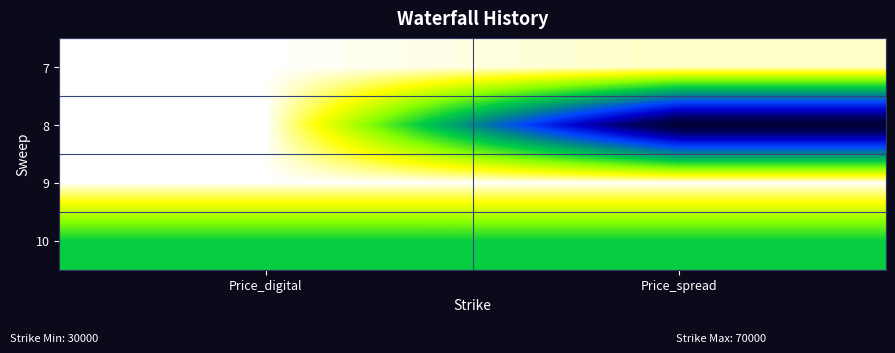

Reading left to right, transcribe all the data shown in this chart.

7: Price_digital=-78.9	Price_spread=-842.0
8: Price_digital=-16.3	Price_spread=-27065.4
9: Price_digital=-92.5	Price_spread=-105.6
10: Price_digital=-9997.2	Price_spread=-9999.7